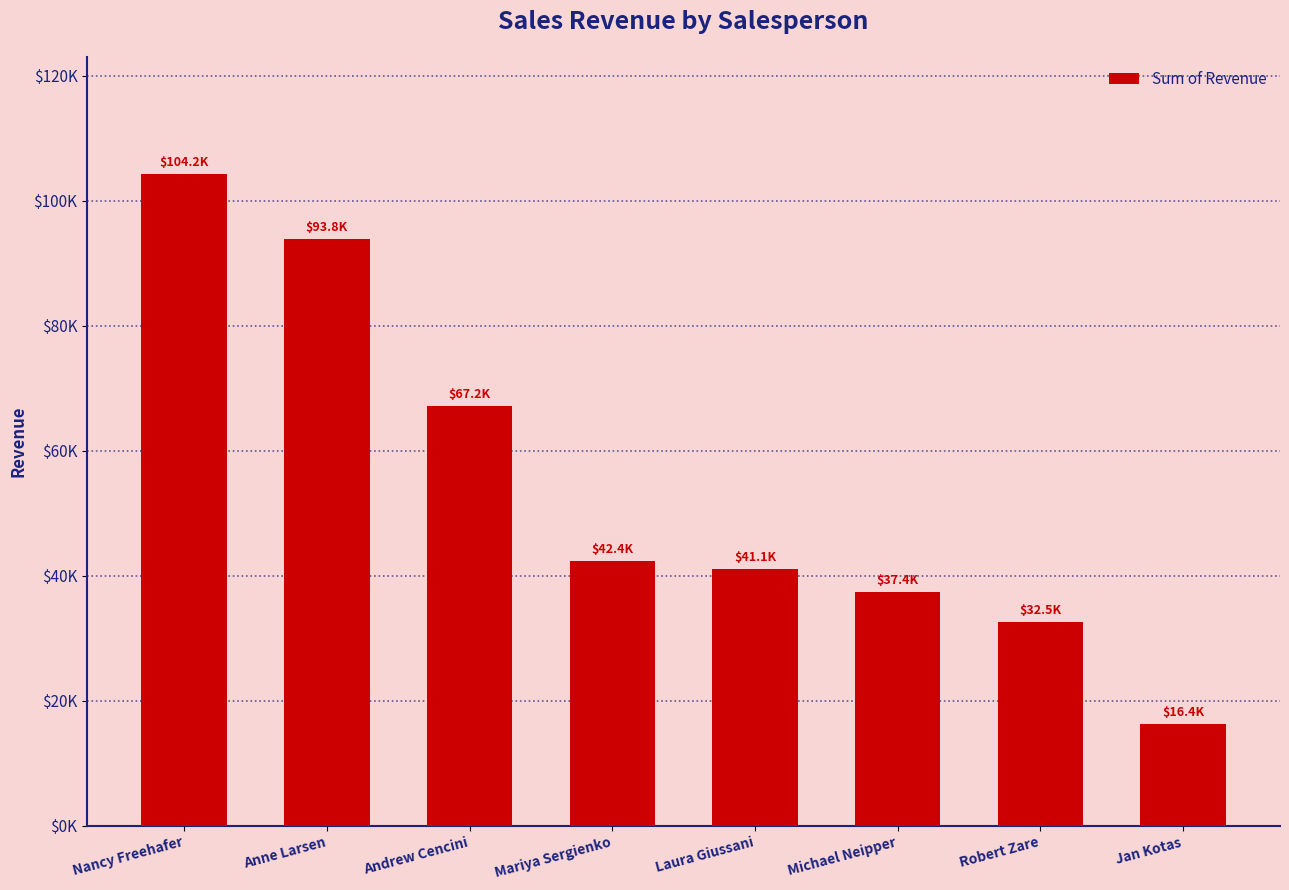

At which label is the value closest to 60296?

Andrew Cencini